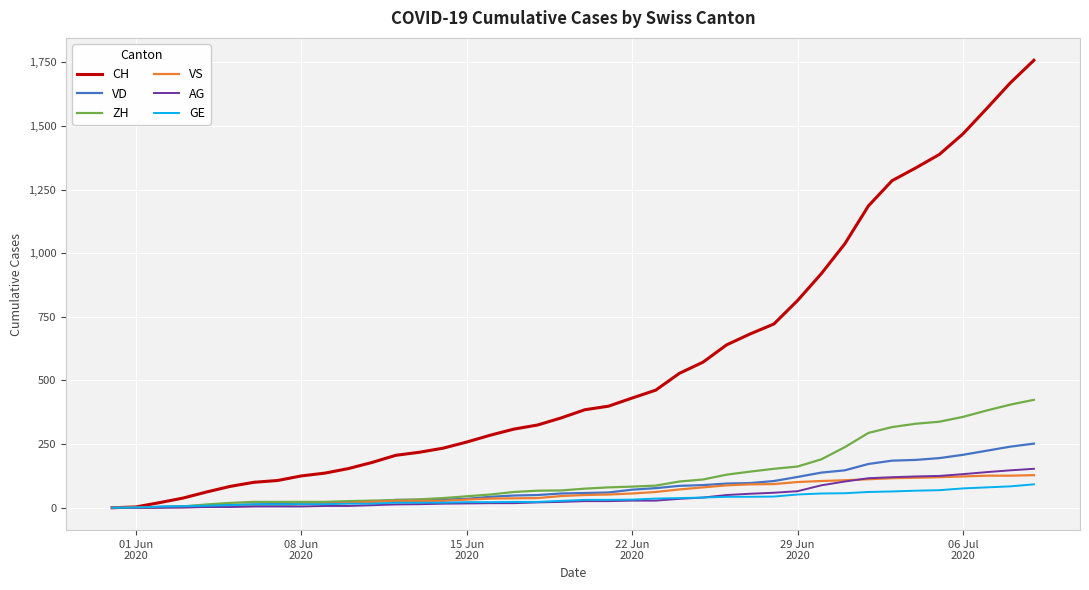

What is the maximum value for CH?

1758